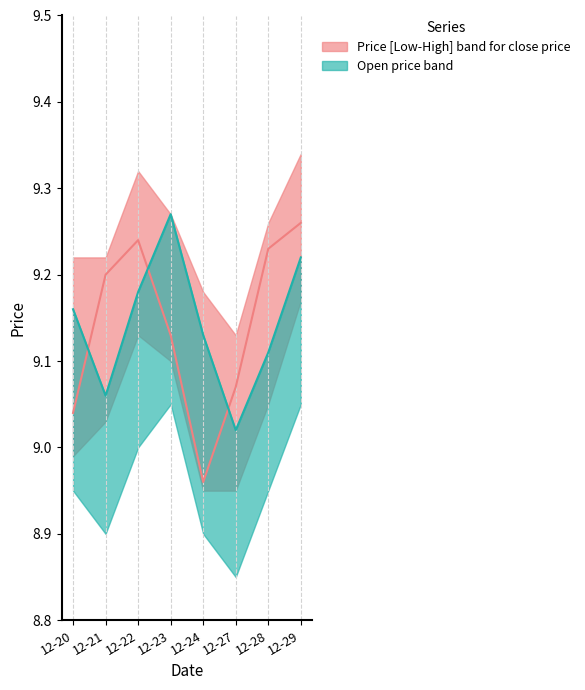

What is the total value across all series at 2021-12-23?

55.1